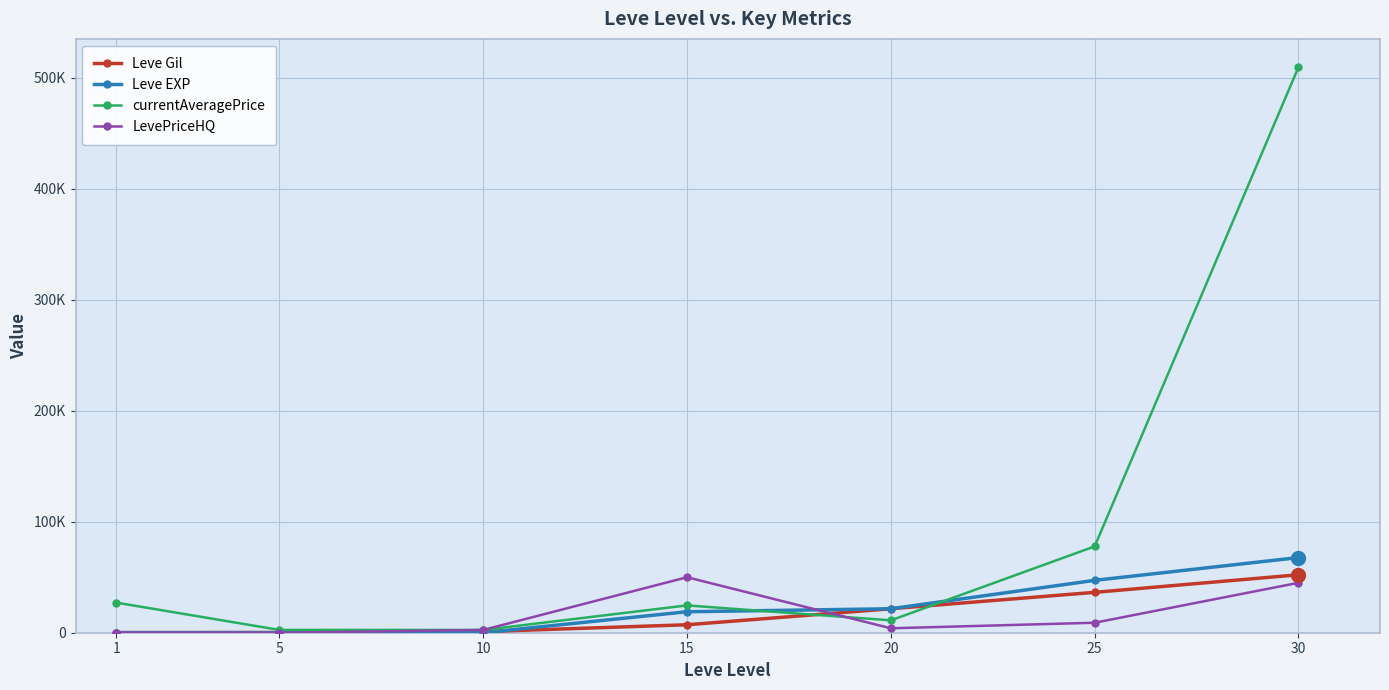

At how many categories does at least one series exceed 486779?

1